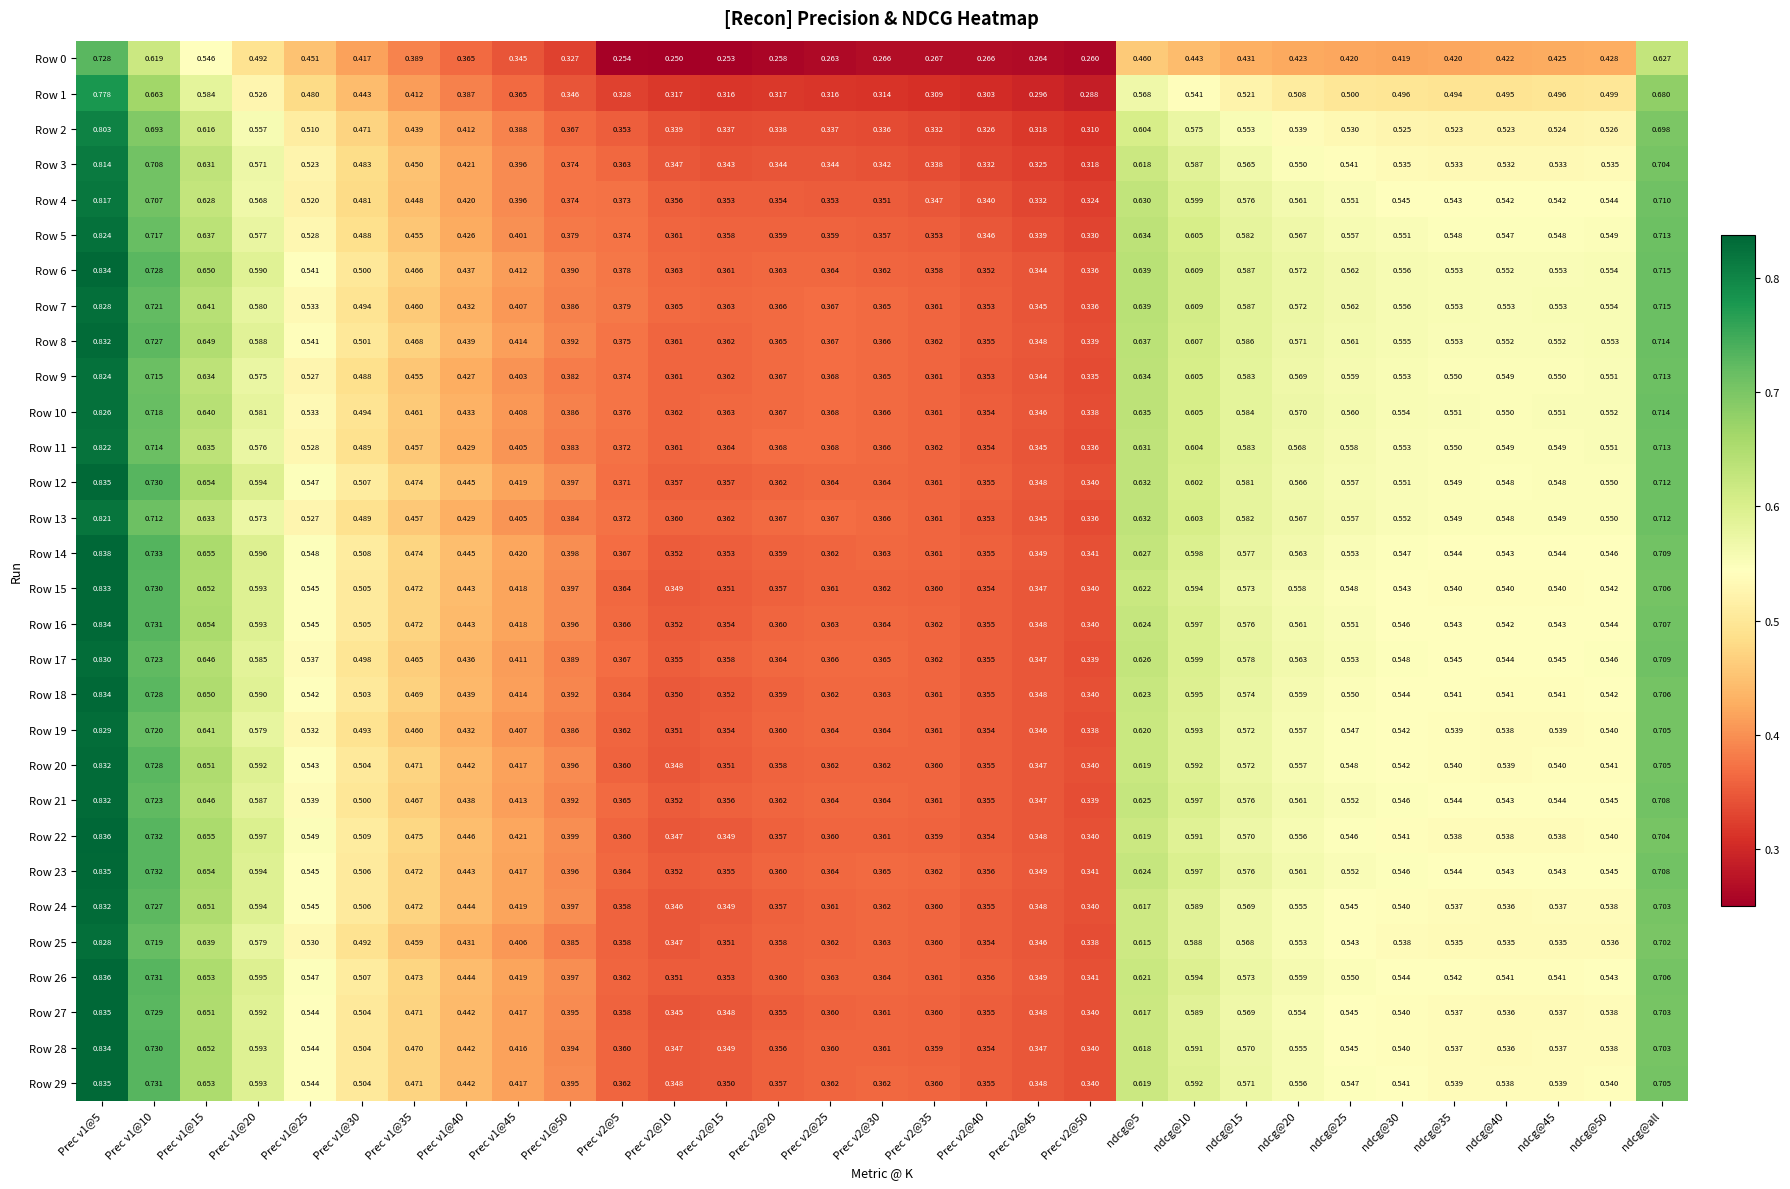

Is the value of Row 13 at Prec v2@20 greater than the value of Row 10 at ndcg@50?

No